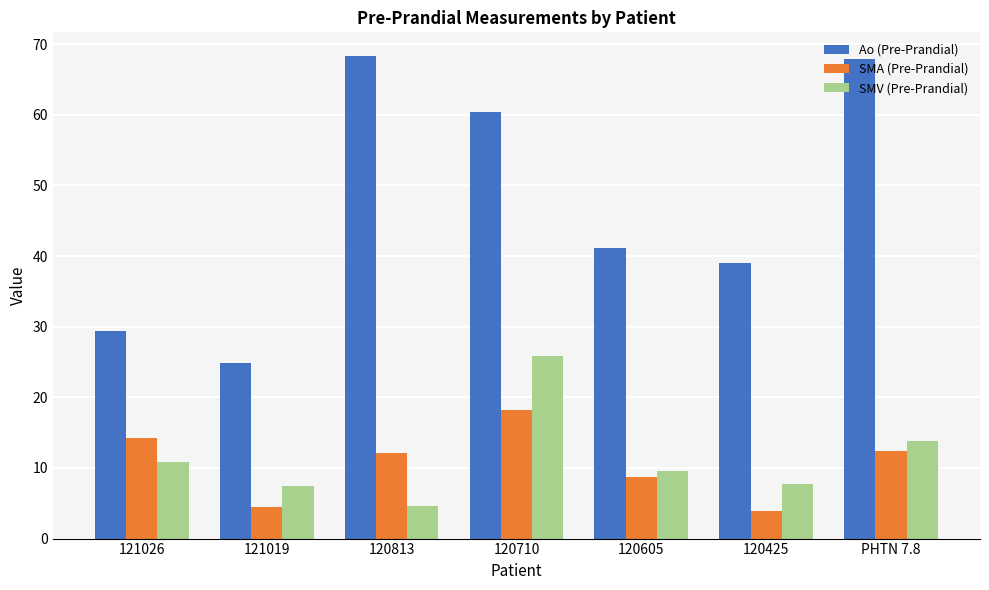

What is the average value of the SMV (Pre-Prandial) series?

11.4